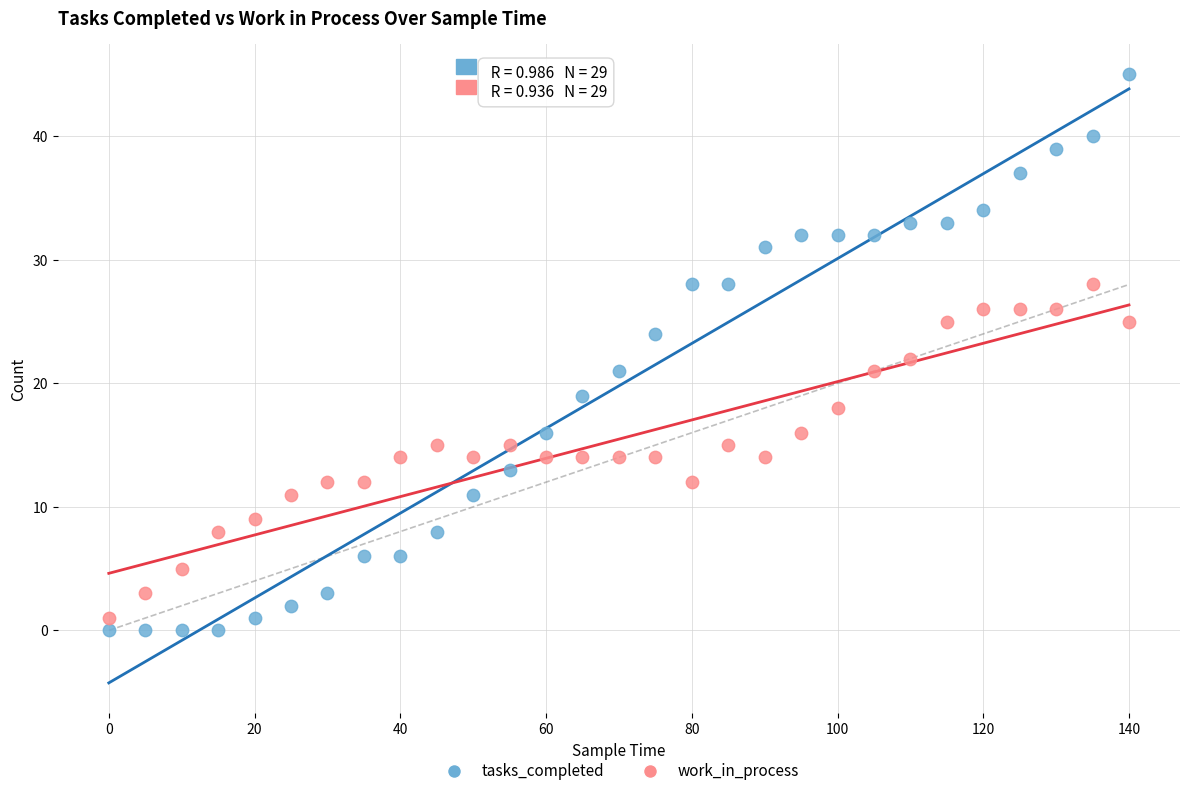

Which series contains the lowest Y value?

tasks_completed